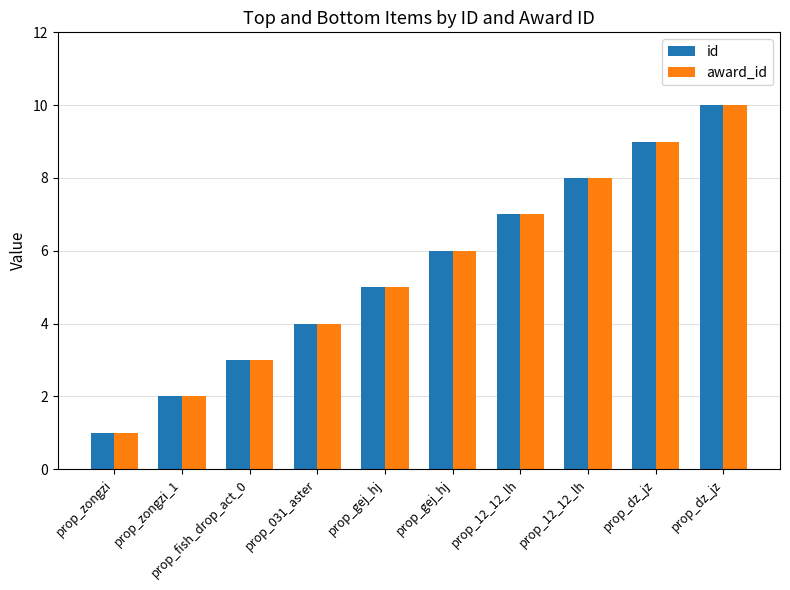

What is the difference between the maximum and minimum values in the award_id series?

9